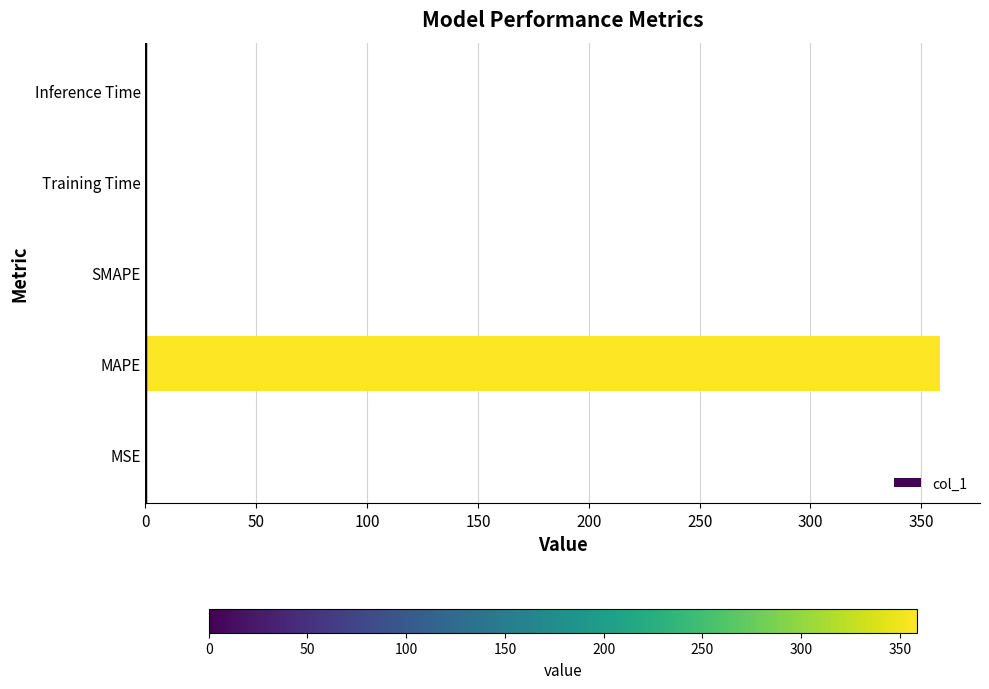

The chart shows a value of 517.3 at MAPE. True or false?

False